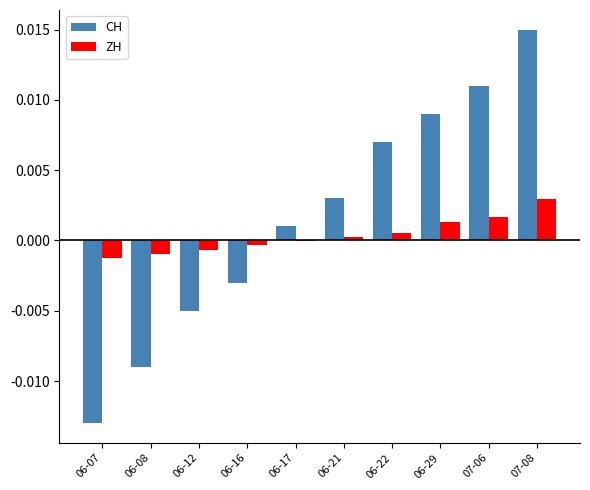

Is it true that ZH equals 0.0 at 07-06?

True